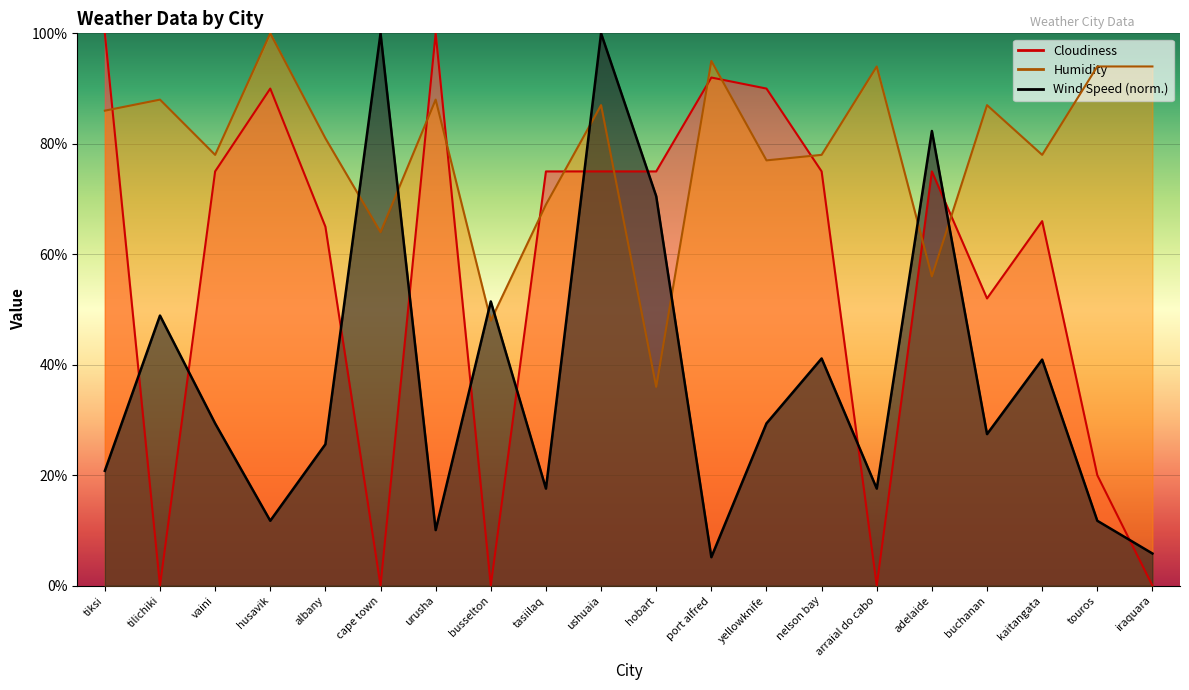

What is the difference between the maximum and minimum values in the Wind Speed series?

94.8